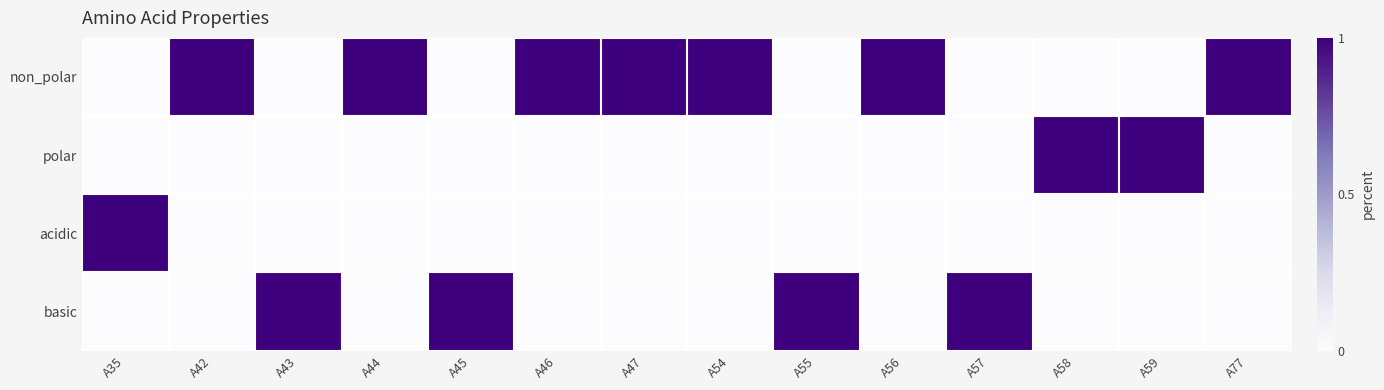

What is the total value across all series at A45?

1